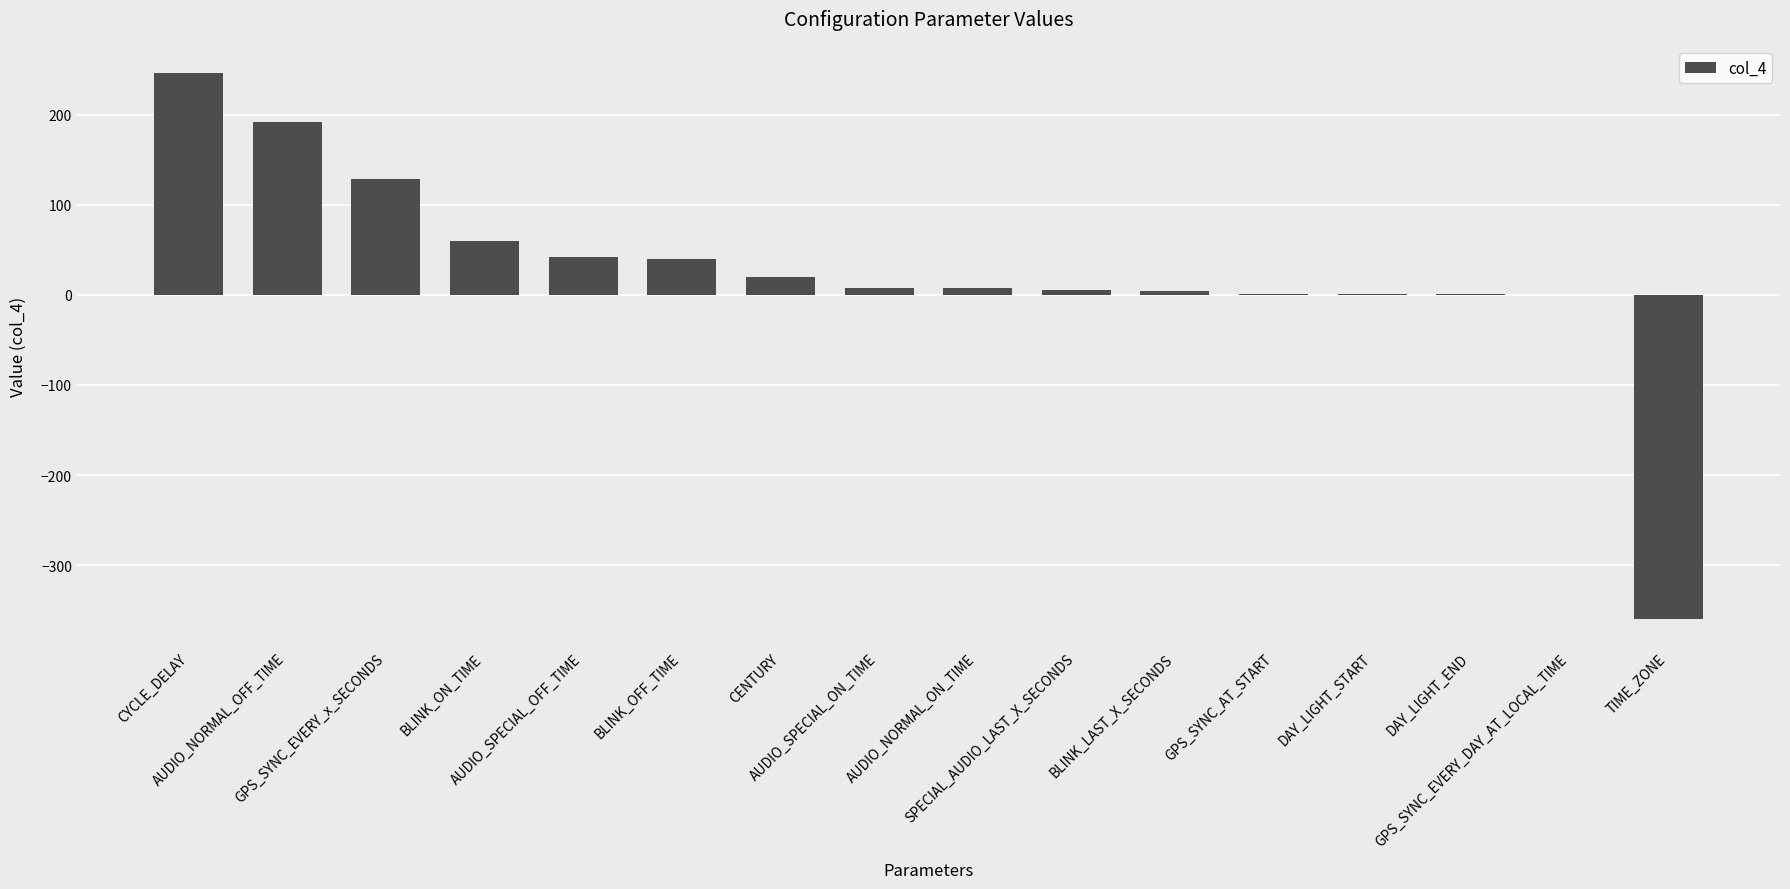

Count the number of data series in this chart.

1